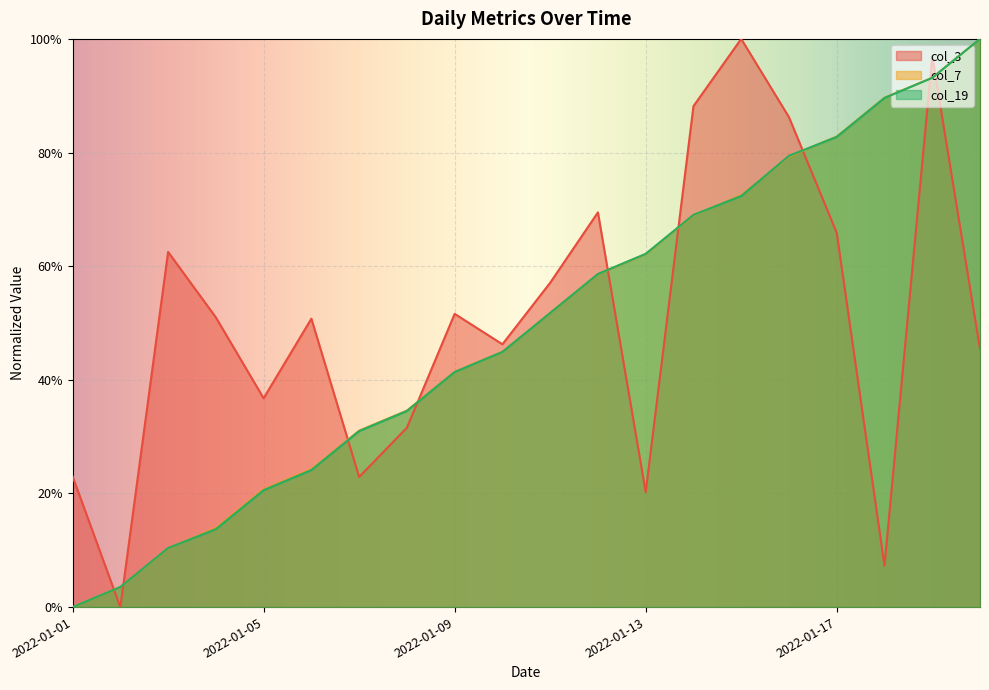

Rank the categories by col_3 value from lowest to highest.

2022-01-02, 2022-01-18, 2022-01-13, 2022-01-07, 2022-01-01, 2022-01-08, 2022-01-05, 2022-01-20, 2022-01-10, 2022-01-06, 2022-01-04, 2022-01-09, 2022-01-11, 2022-01-03, 2022-01-17, 2022-01-12, 2022-01-16, 2022-01-14, 2022-01-19, 2022-01-15